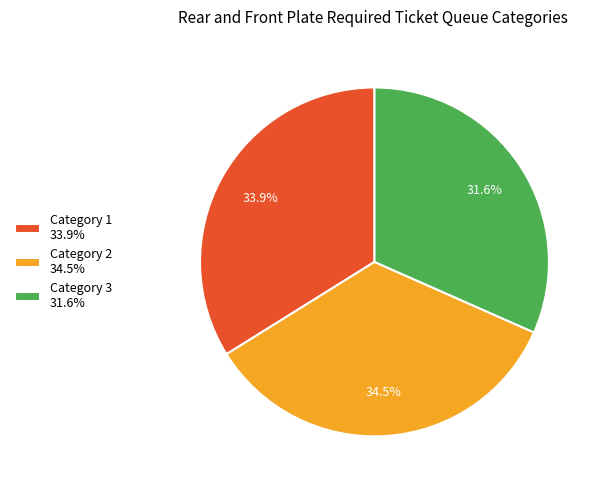

To the nearest percent, what is the average slice percentage?

33%